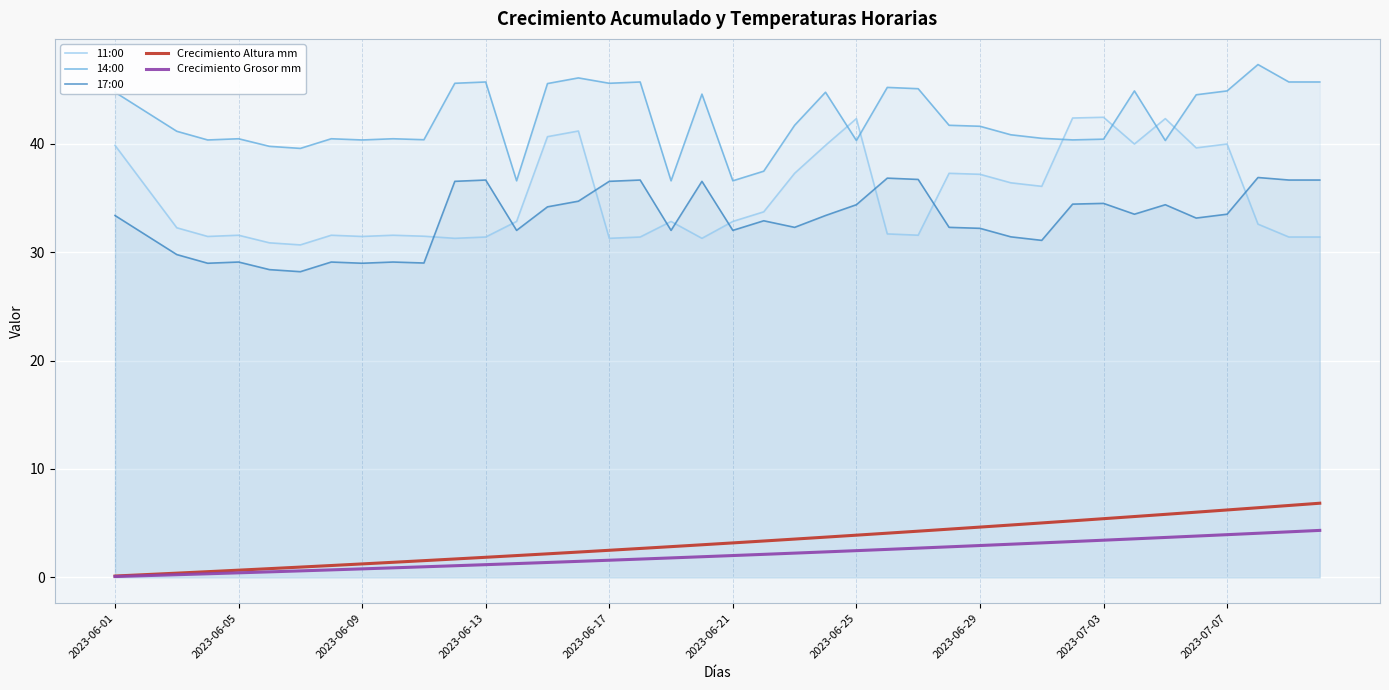

How many data points in Crecimiento Altura mm are above 3?

21